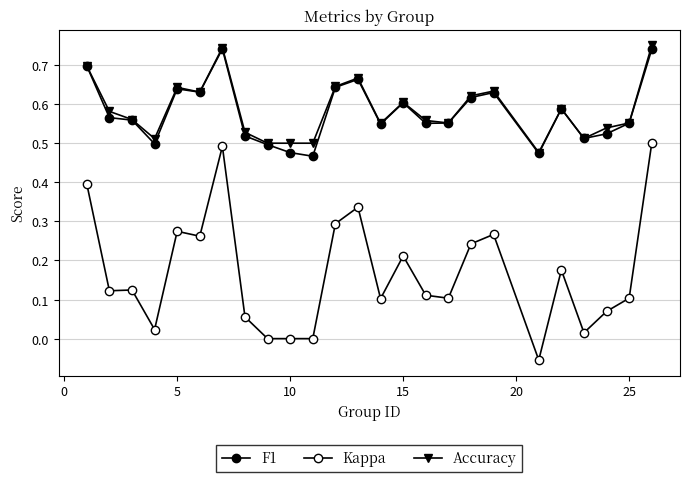

Count the number of data series in this chart.

3